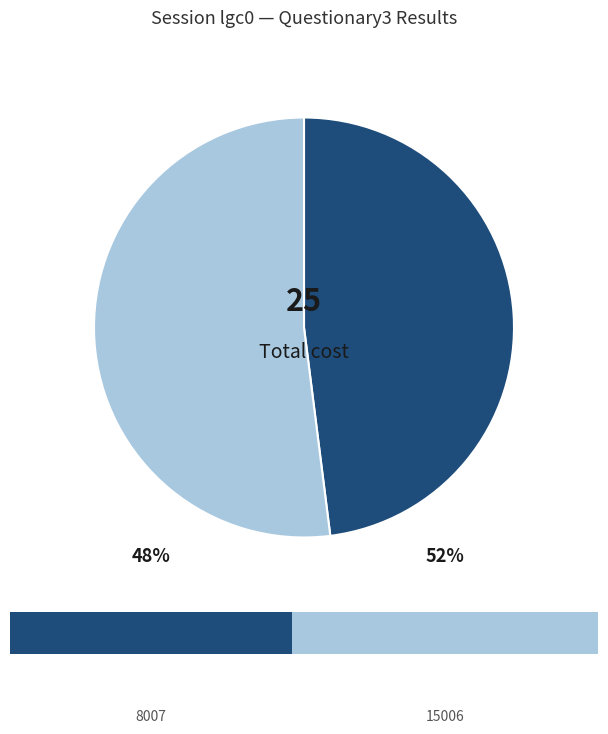

True or false: 8007 accounts for 48% of the total.

True